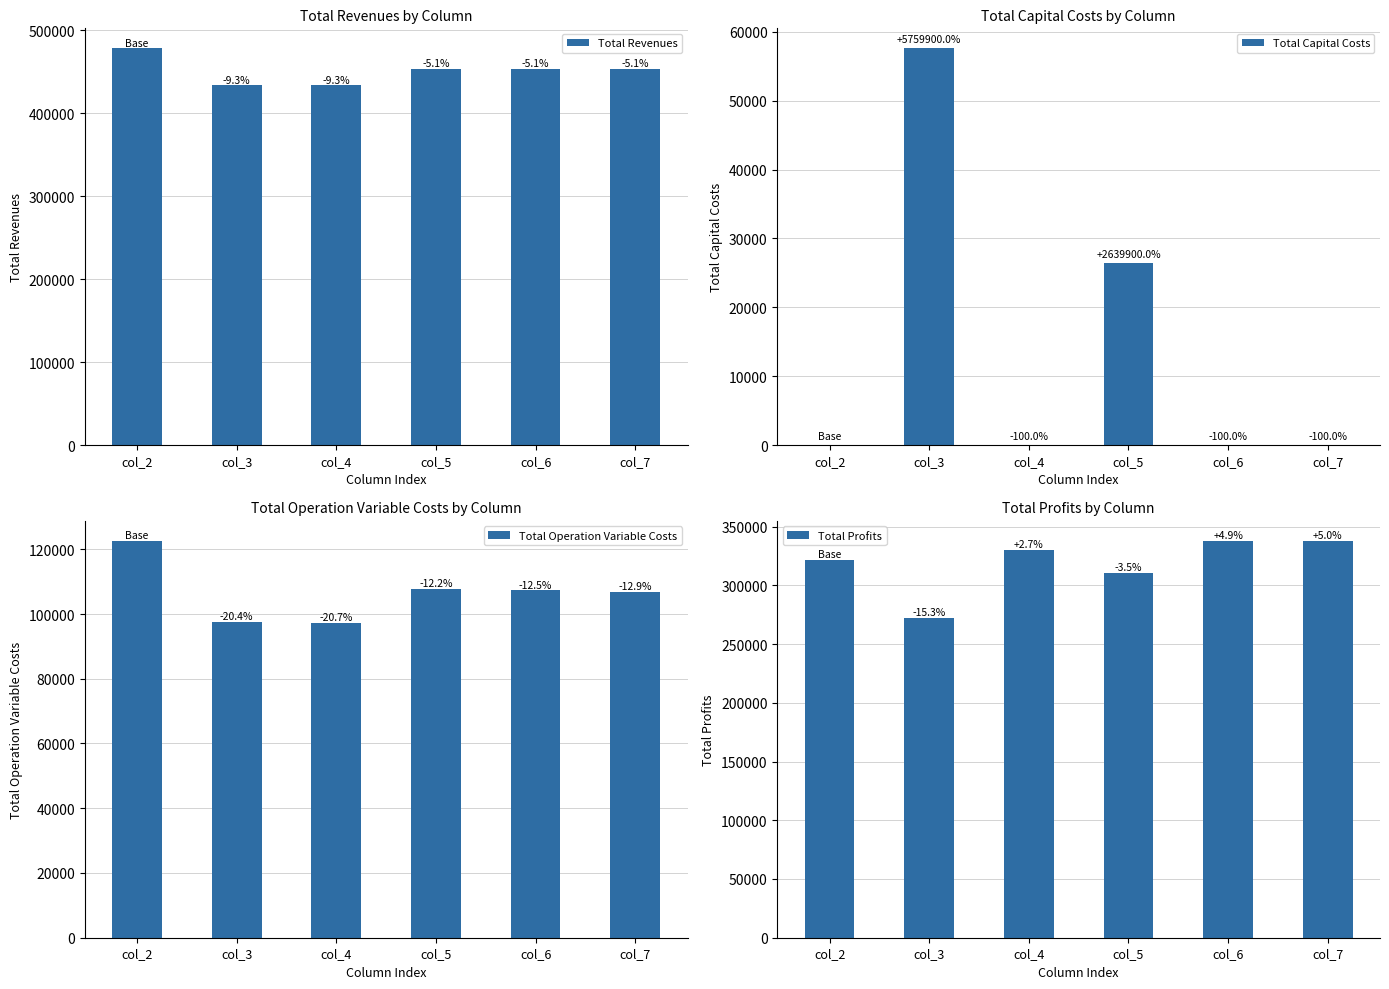

True or false: Total Operation Variable Costs has a value of 183308.7 at col_2.

False